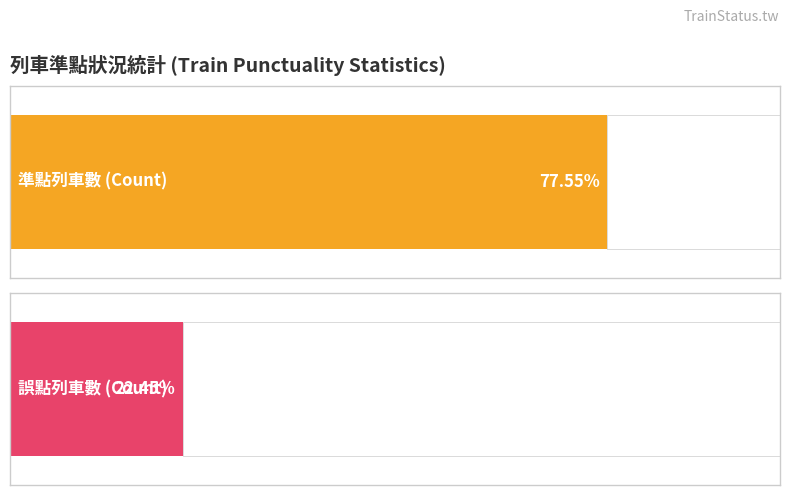

Reading left to right, extract all data points from this chart.

準點: 0=38	1=38
誤點: 0=11	1=11